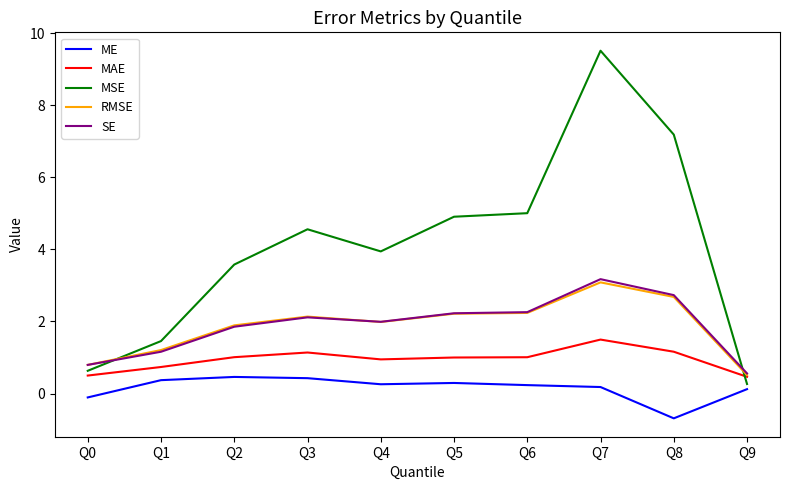

What is the sum of all ME values?

1.6